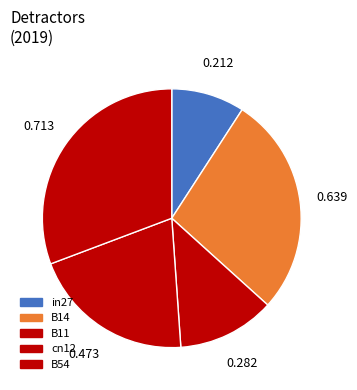

What is the largest slice in the pie chart?

B54